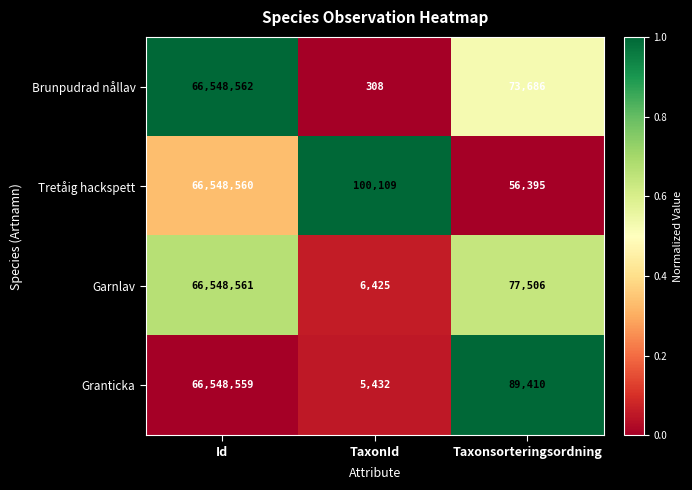

At which label does Garnlav first exceed 77506?

Id